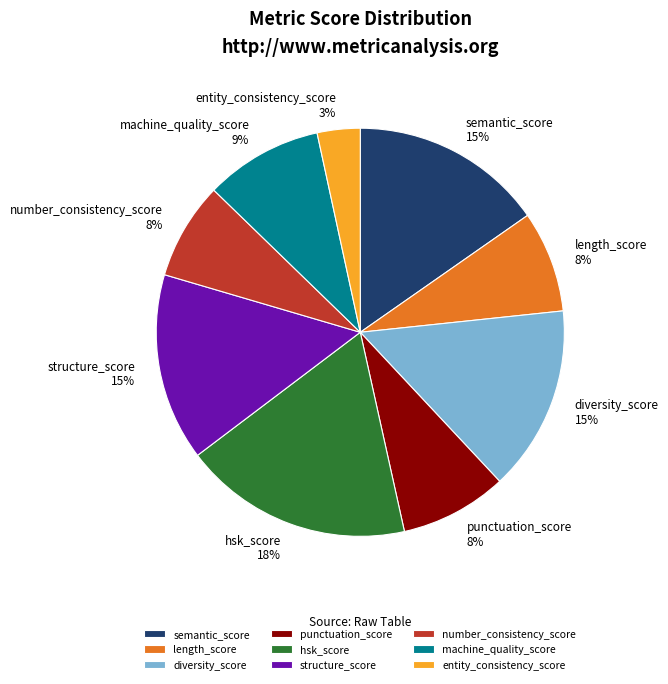

To the nearest percent, what percentage of the pie is machine_quality_score?

9%